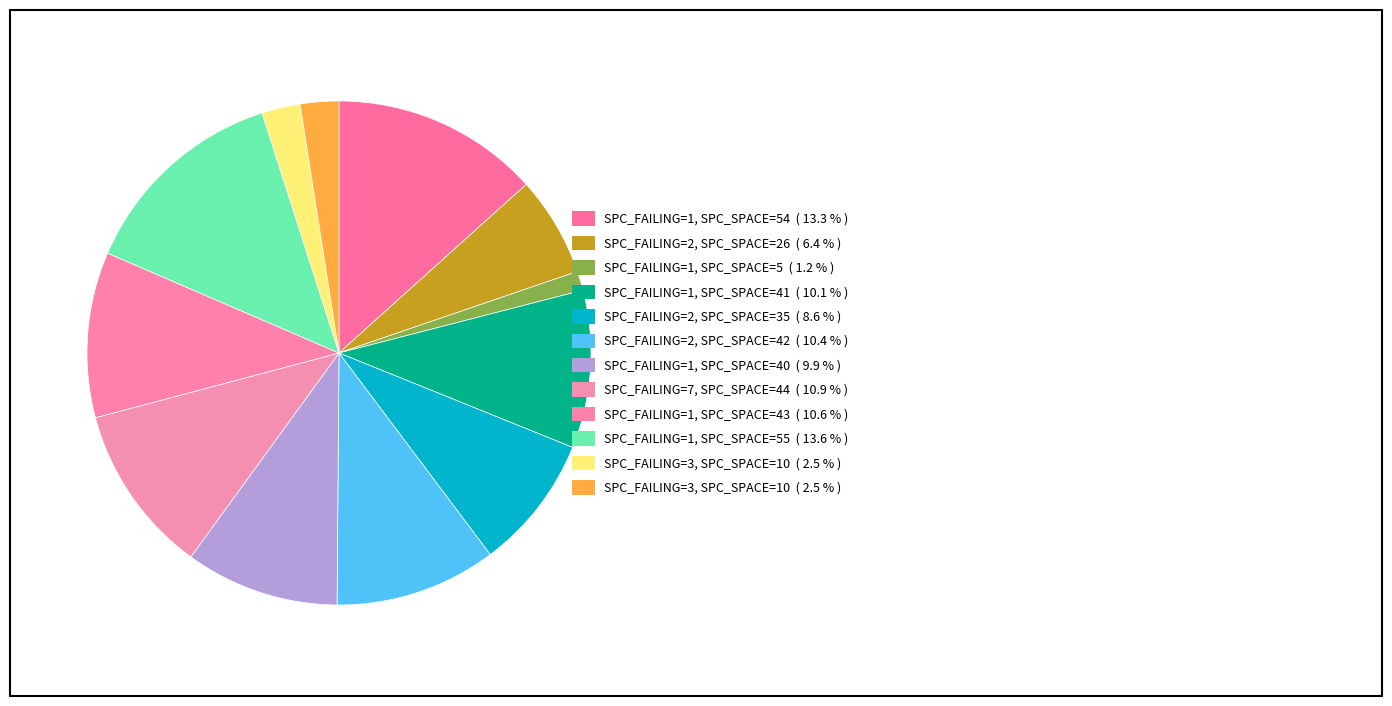

How many slices are in this pie chart?

12